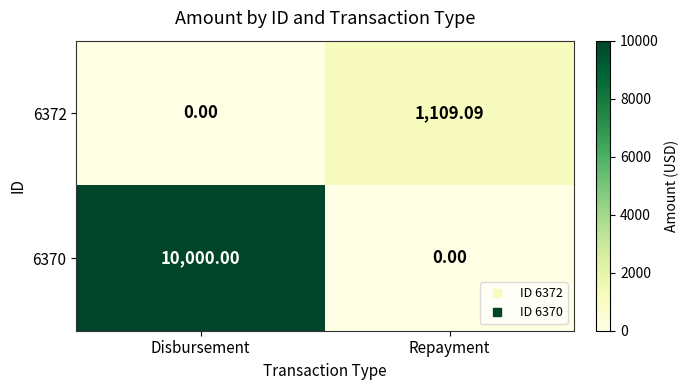

Rank the series at Repayment from lowest to highest value.

6370, 6372